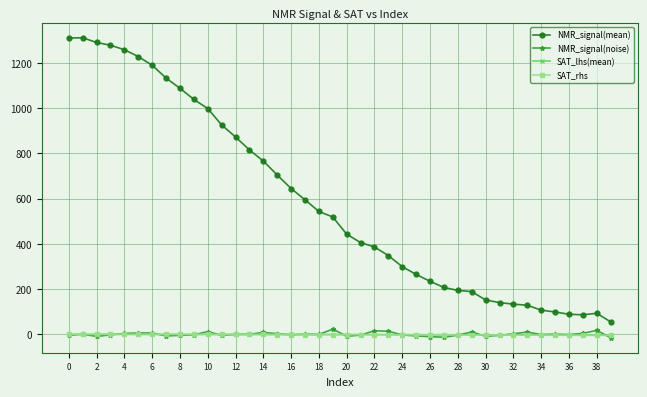

Is this an area chart (filled region under the line)?

No